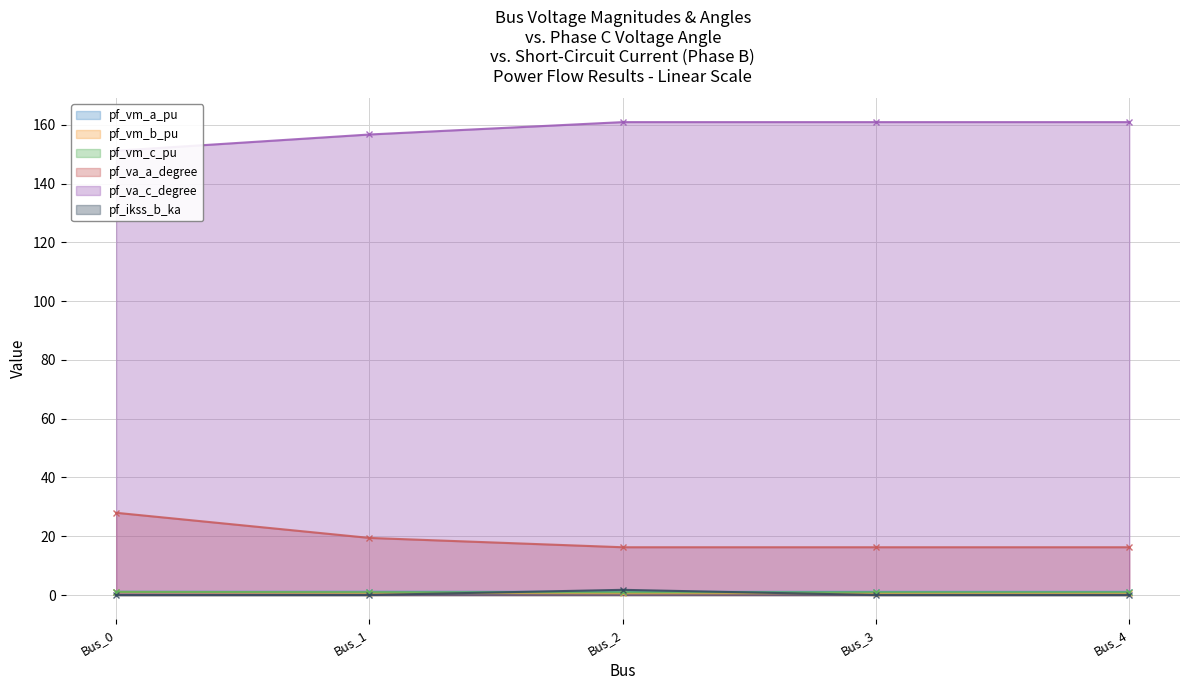

True or false: pf_vm_a_pu and pf_va_c_degree cross at least once.

False